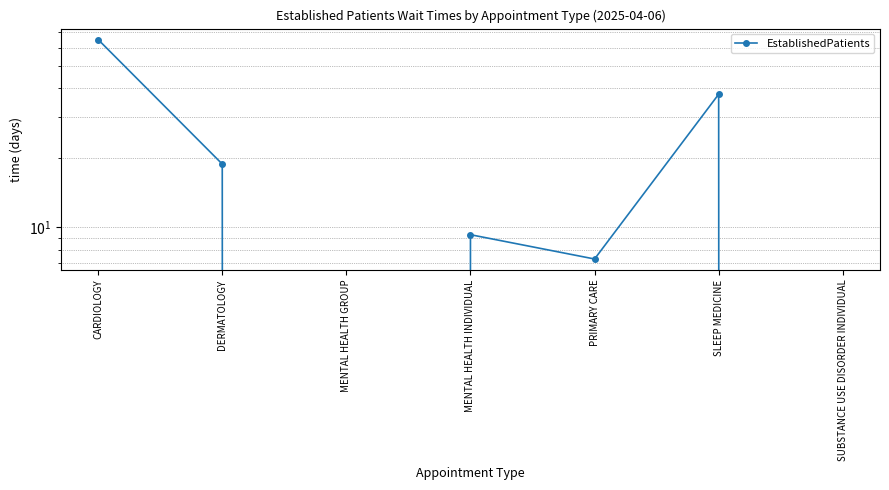

At which category does the data reach its first local peak?

MENTAL HEALTH INDIVIDUAL